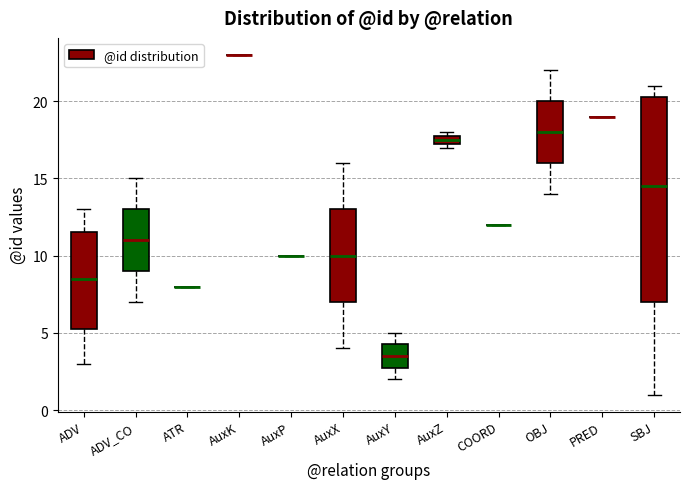

Which box is the tallest, from its lower edge to its upper edge?

SBJ